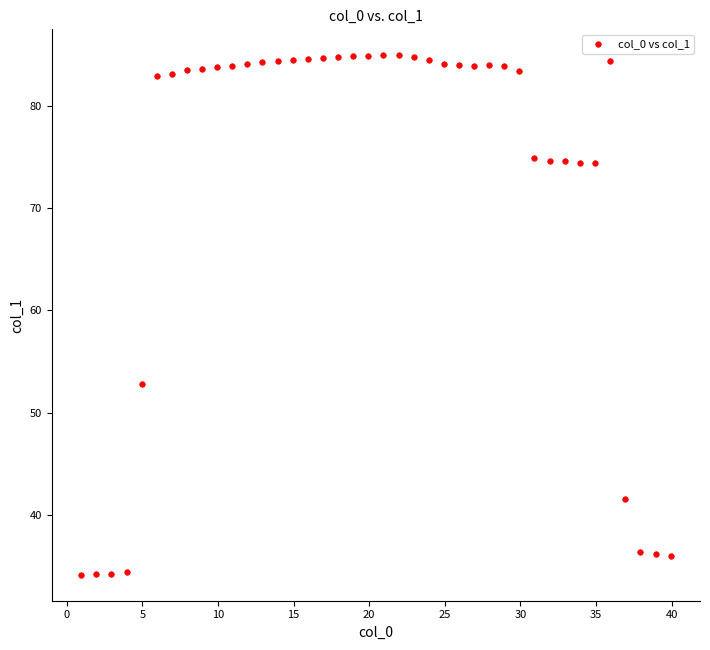

What Y value in the scatter plot is closest to 59?

52.8